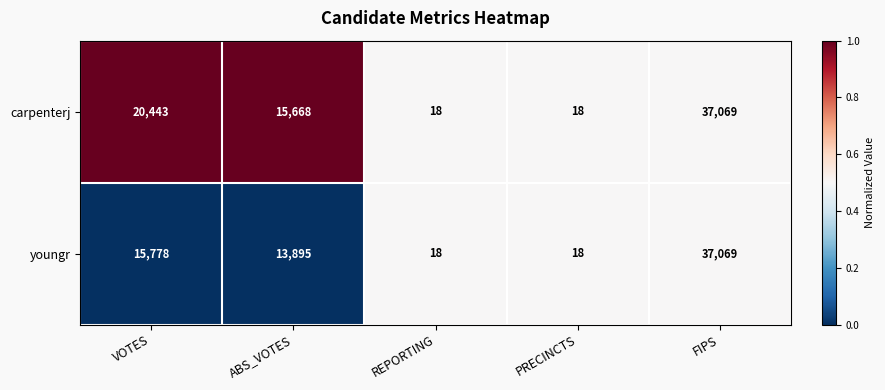

What is the average value of the youngr series?

13356